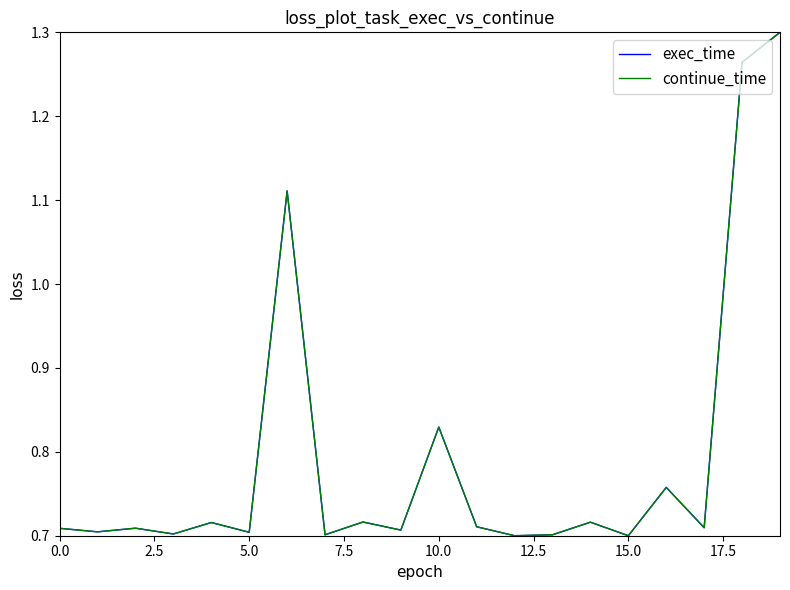

The exec_time series shows 0.9 at 5.0. True or false?

False